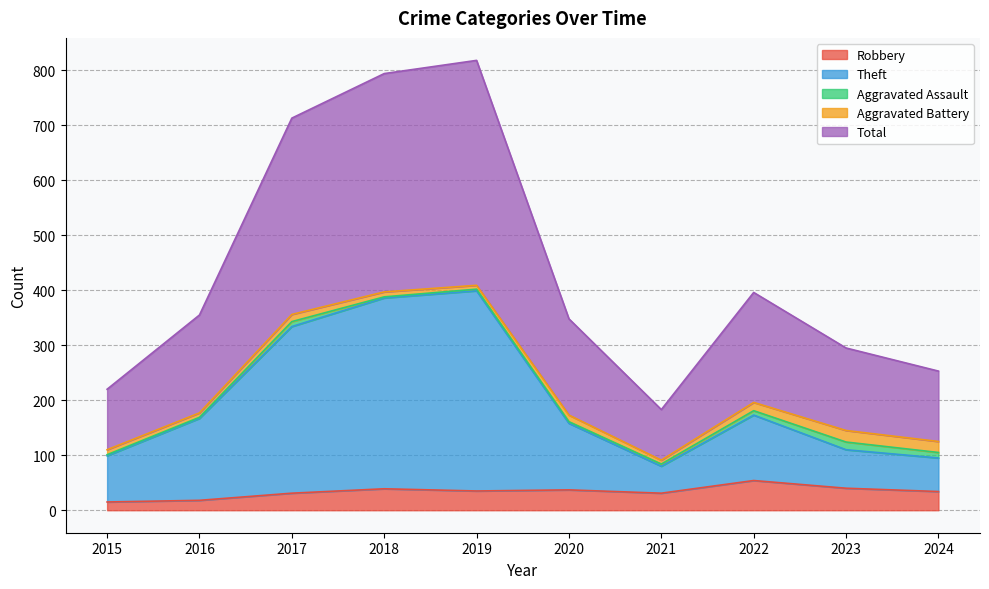

What are all the series names shown in the legend?

Robbery, Theft, Aggravated Assault, Aggravated Battery, Total